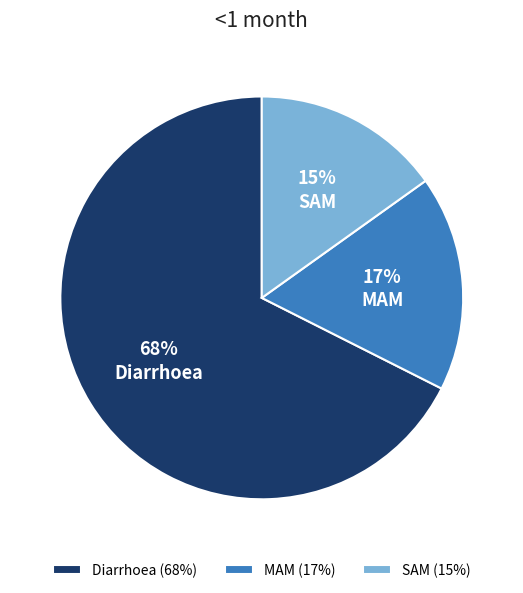

Count the number of slices in the pie.

3